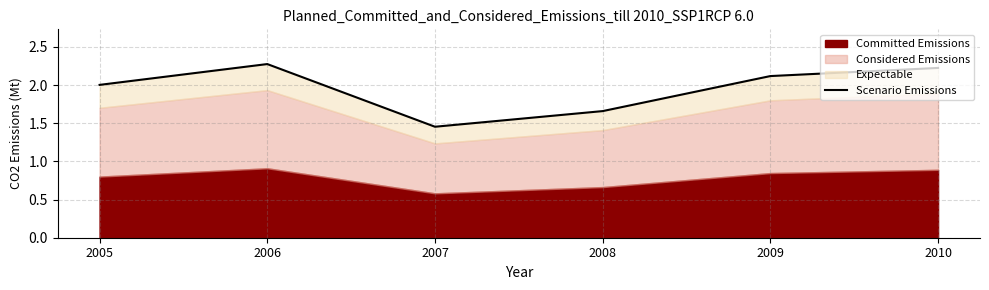

Between 2006 and 2008, which is larger?

2006